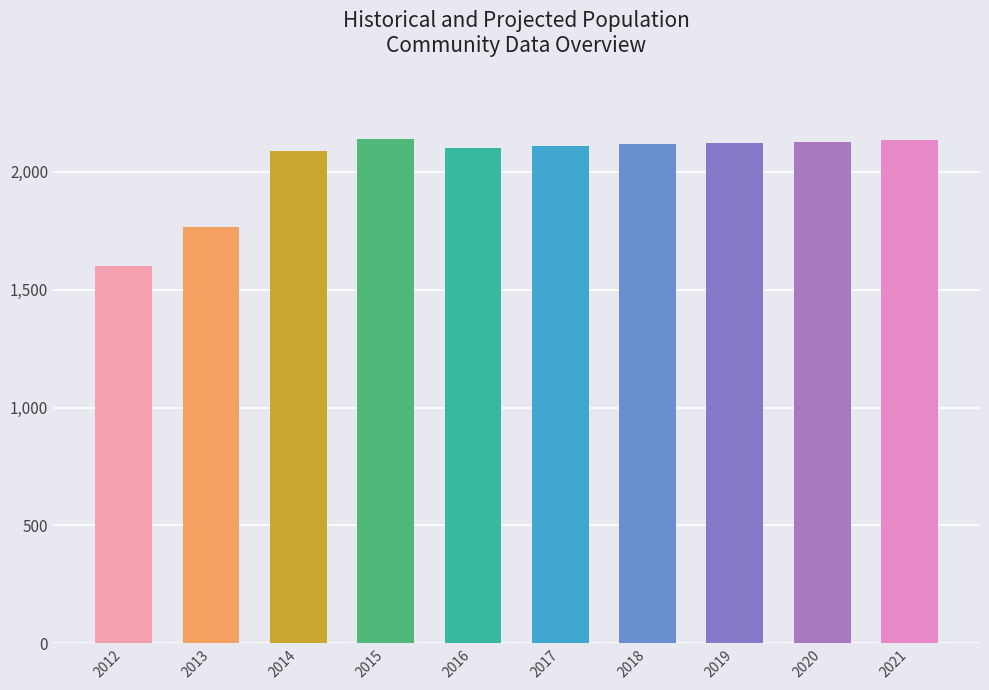

What is the smallest value displayed?

1599